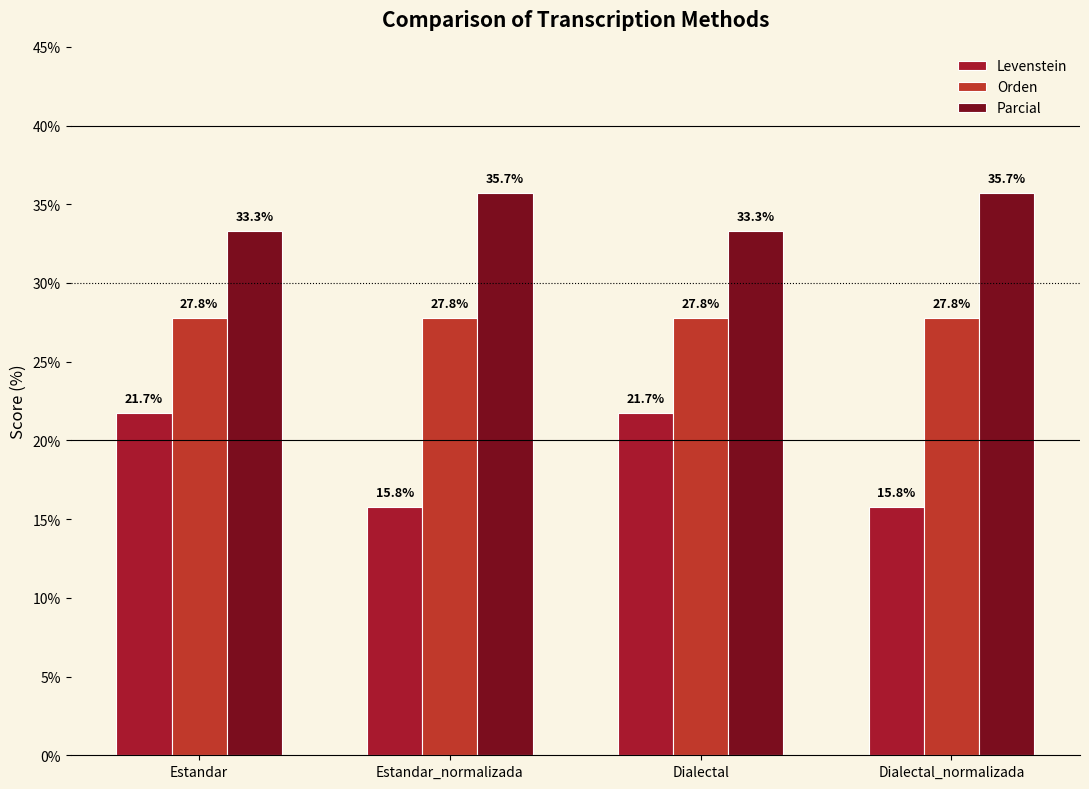

What is the difference between the maximum and minimum values in the Levenstein series?

5.9